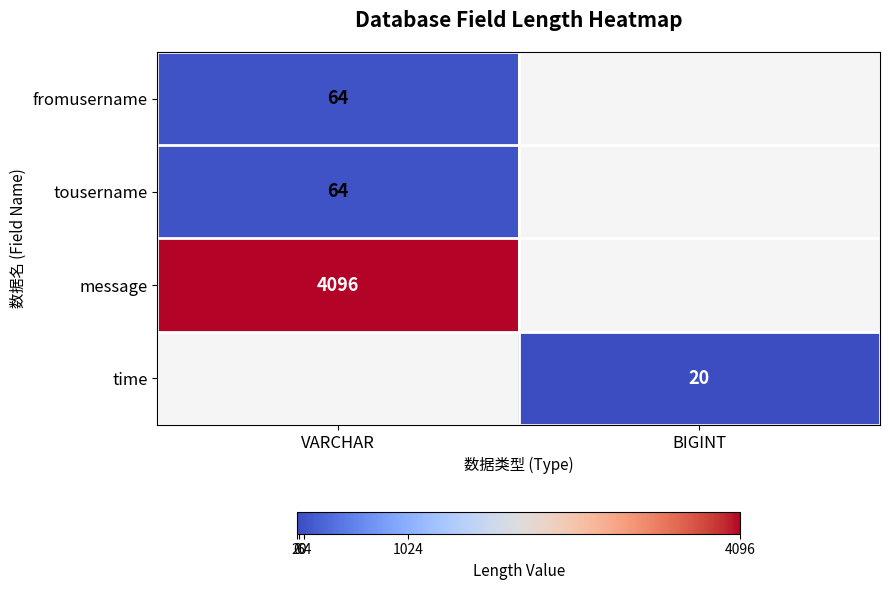

The fromusername series shows 94 at VARCHAR. True or false?

False